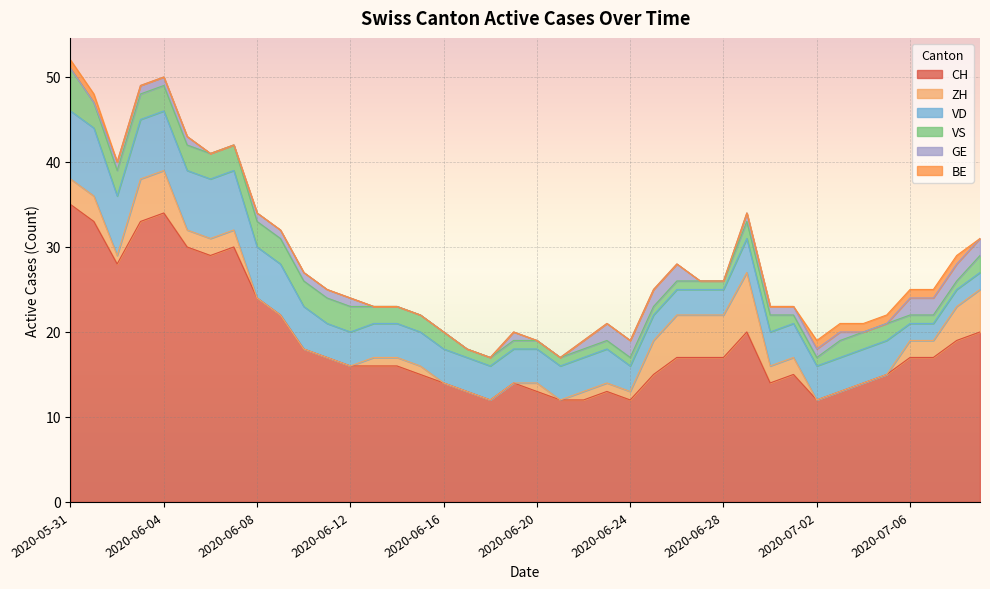

Reading left to right, what are all the values shown in this chart?

CH: 2020-05-31=35	2020-06-01=33	2020-06-02=28	2020-06-03=33	2020-06-04=34	2020-06-05=30	2020-06-06=29	2020-06-07=30	2020-06-08=24	2020-06-09=22	2020-06-10=18	2020-06-11=17	2020-06-12=16	2020-06-13=16	2020-06-14=16	2020-06-15=15	2020-06-16=14	2020-06-17=13	2020-06-18=12	2020-06-19=14	2020-06-20=13	2020-06-21=12	2020-06-22=12	2020-06-23=13	2020-06-24=12	2020-06-25=15	2020-06-26=17	2020-06-27=17	2020-06-28=17	2020-06-29=20	2020-06-30=14	2020-07-01=15	2020-07-02=12	2020-07-03=13	2020-07-04=14	2020-07-05=15	2020-07-06=17	2020-07-07=17	2020-07-08=19	2020-07-09=20
ZH: 2020-05-31=3	2020-06-01=3	2020-06-02=1	2020-06-03=5	2020-06-04=5	2020-06-05=2	2020-06-06=2	2020-06-07=2	2020-06-08=0	2020-06-09=0	2020-06-10=0	2020-06-11=0	2020-06-12=0	2020-06-13=1	2020-06-14=1	2020-06-15=1	2020-06-16=0	2020-06-17=0	2020-06-18=0	2020-06-19=0	2020-06-20=1	2020-06-21=0	2020-06-22=1	2020-06-23=1	2020-06-24=1	2020-06-25=4	2020-06-26=5	2020-06-27=5	2020-06-28=5	2020-06-29=7	2020-06-30=2	2020-07-01=2	2020-07-02=0	2020-07-03=0	2020-07-04=0	2020-07-05=0	2020-07-06=2	2020-07-07=2	2020-07-08=4	2020-07-09=5
VD: 2020-05-31=8	2020-06-01=8	2020-06-02=7	2020-06-03=7	2020-06-04=7	2020-06-05=7	2020-06-06=7	2020-06-07=7	2020-06-08=6	2020-06-09=6	2020-06-10=5	2020-06-11=4	2020-06-12=4	2020-06-13=4	2020-06-14=4	2020-06-15=4	2020-06-16=4	2020-06-17=4	2020-06-18=4	2020-06-19=4	2020-06-20=4	2020-06-21=4	2020-06-22=4	2020-06-23=4	2020-06-24=3	2020-06-25=3	2020-06-26=3	2020-06-27=3	2020-06-28=3	2020-06-29=4	2020-06-30=4	2020-07-01=4	2020-07-02=4	2020-07-03=4	2020-07-04=4	2020-07-05=4	2020-07-06=2	2020-07-07=2	2020-07-08=2	2020-07-09=2
VS: 2020-05-31=5	2020-06-01=3	2020-06-02=3	2020-06-03=3	2020-06-04=3	2020-06-05=3	2020-06-06=3	2020-06-07=3	2020-06-08=3	2020-06-09=3	2020-06-10=3	2020-06-11=3	2020-06-12=3	2020-06-13=2	2020-06-14=2	2020-06-15=2	2020-06-16=2	2020-06-17=1	2020-06-18=1	2020-06-19=1	2020-06-20=1	2020-06-21=1	2020-06-22=1	2020-06-23=1	2020-06-24=1	2020-06-25=1	2020-06-26=1	2020-06-27=1	2020-06-28=1	2020-06-29=2	2020-06-30=2	2020-07-01=1	2020-07-02=1	2020-07-03=2	2020-07-04=2	2020-07-05=2	2020-07-06=1	2020-07-07=1	2020-07-08=1	2020-07-09=2
GE: 2020-05-31=0	2020-06-01=0	2020-06-02=1	2020-06-03=1	2020-06-04=1	2020-06-05=1	2020-06-06=0	2020-06-07=0	2020-06-08=1	2020-06-09=1	2020-06-10=1	2020-06-11=1	2020-06-12=1	2020-06-13=0	2020-06-14=0	2020-06-15=0	2020-06-16=0	2020-06-17=0	2020-06-18=0	2020-06-19=1	2020-06-20=0	2020-06-21=0	2020-06-22=1	2020-06-23=2	2020-06-24=2	2020-06-25=2	2020-06-26=2	2020-06-27=0	2020-06-28=0	2020-06-29=1	2020-06-30=1	2020-07-01=1	2020-07-02=1	2020-07-03=1	2020-07-04=0	2020-07-05=0	2020-07-06=2	2020-07-07=2	2020-07-08=2	2020-07-09=2
BE: 2020-05-31=1	2020-06-01=1	2020-06-02=0	2020-06-03=0	2020-06-04=0	2020-06-05=0	2020-06-06=0	2020-06-07=0	2020-06-08=0	2020-06-09=0	2020-06-10=0	2020-06-11=0	2020-06-12=0	2020-06-13=0	2020-06-14=0	2020-06-15=0	2020-06-16=0	2020-06-17=0	2020-06-18=0	2020-06-19=0	2020-06-20=0	2020-06-21=0	2020-06-22=0	2020-06-23=0	2020-06-24=0	2020-06-25=0	2020-06-26=0	2020-06-27=0	2020-06-28=0	2020-06-29=0	2020-06-30=0	2020-07-01=0	2020-07-02=1	2020-07-03=1	2020-07-04=1	2020-07-05=1	2020-07-06=1	2020-07-07=1	2020-07-08=1	2020-07-09=0